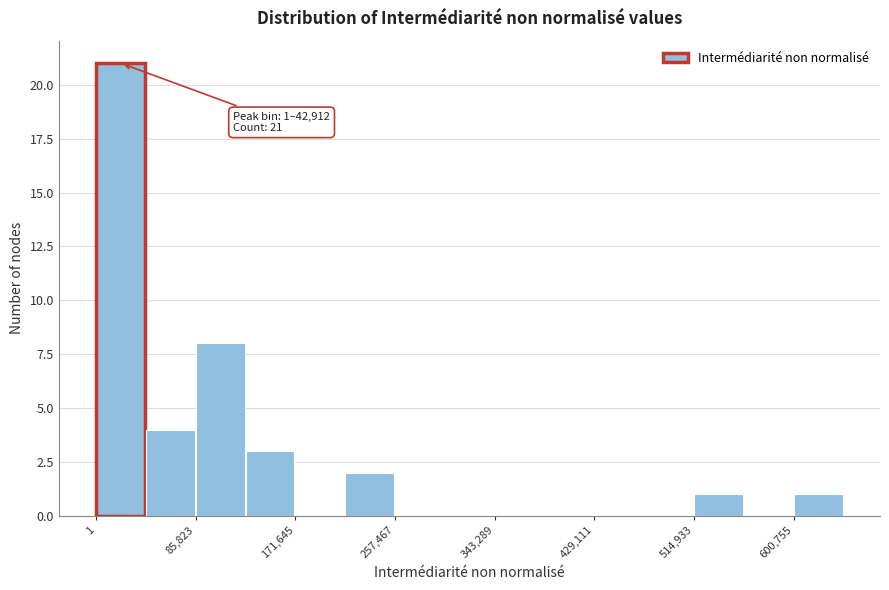

Which range on the x-axis has the tallest bar?

0 to 40000